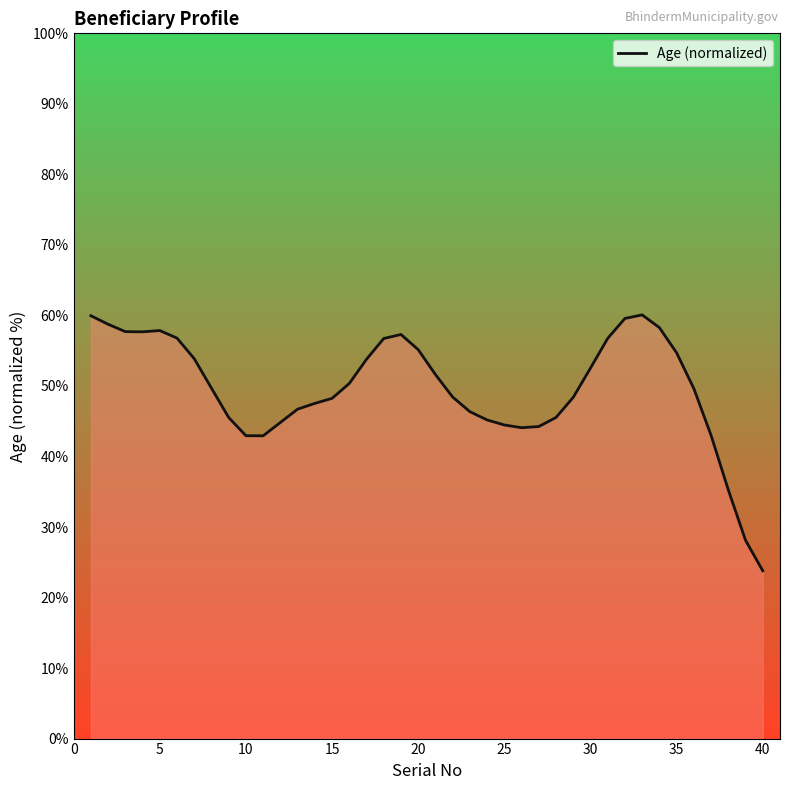

What is the maximum value shown in the chart?

60.1